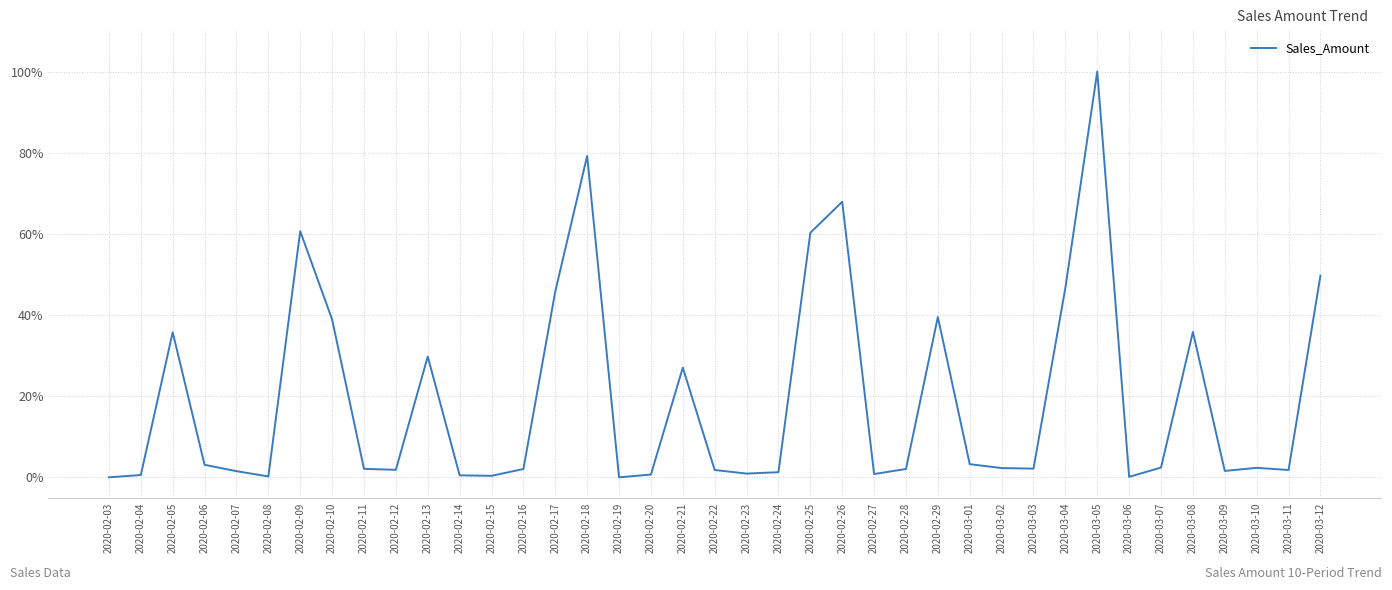

What is the difference between the maximum and minimum values?

100.0